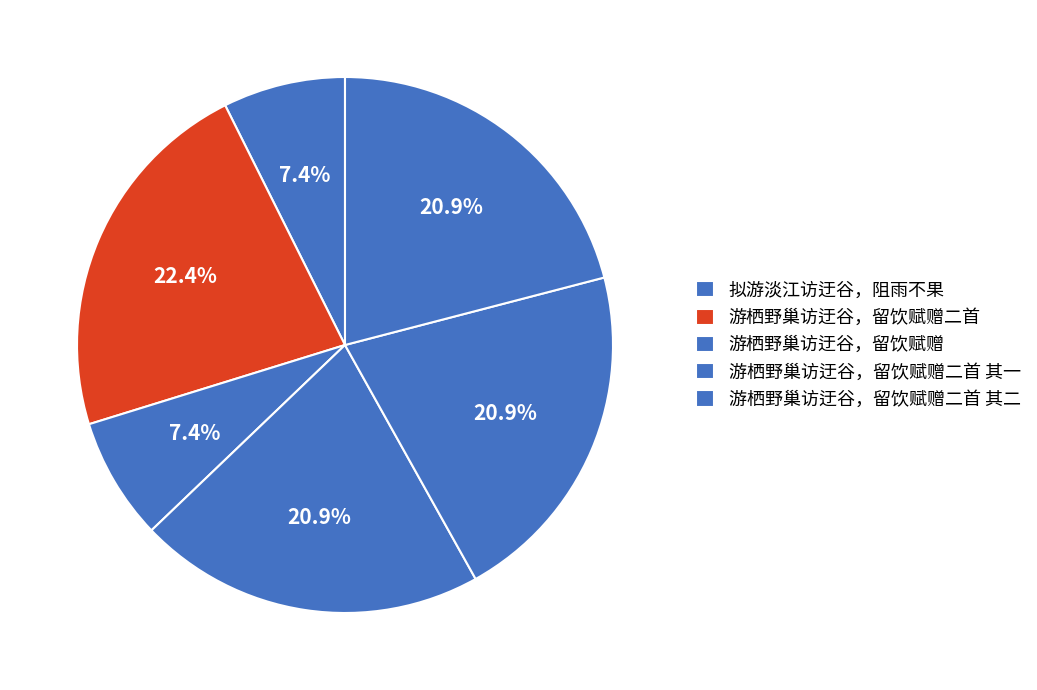

How many segments does this pie chart have?

6